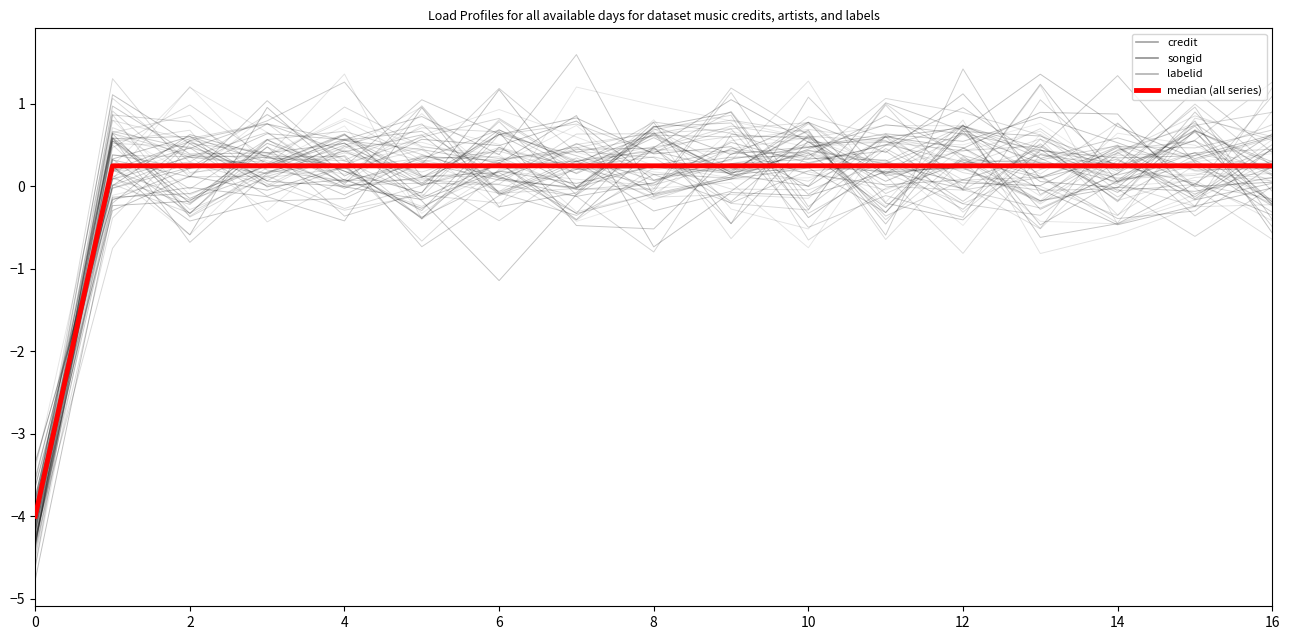

Reading left to right, what are all the values shown in this chart?

credit: -4.0	0.2	0.2	0.2	0.2	0.2	0.2	0.2	0.2	0.2	0.2	0.2	0.2	0.2	0.2	0.2	0.2
songid: -4.0	0.3	0.3	0.3	0.3	0.3	0.3	0.3	0.3	0.3	0.3	0.3	0.3	0.3	0.3	0.3	0.3
labelid: -4.0	0.2	0.2	0.2	0.2	0.2	0.2	0.2	0.2	0.2	0.2	0.2	0.2	0.2	0.2	0.2	0.2
median (all series): -4.0	0.2	0.2	0.2	0.2	0.2	0.2	0.2	0.2	0.2	0.2	0.2	0.2	0.2	0.2	0.2	0.2